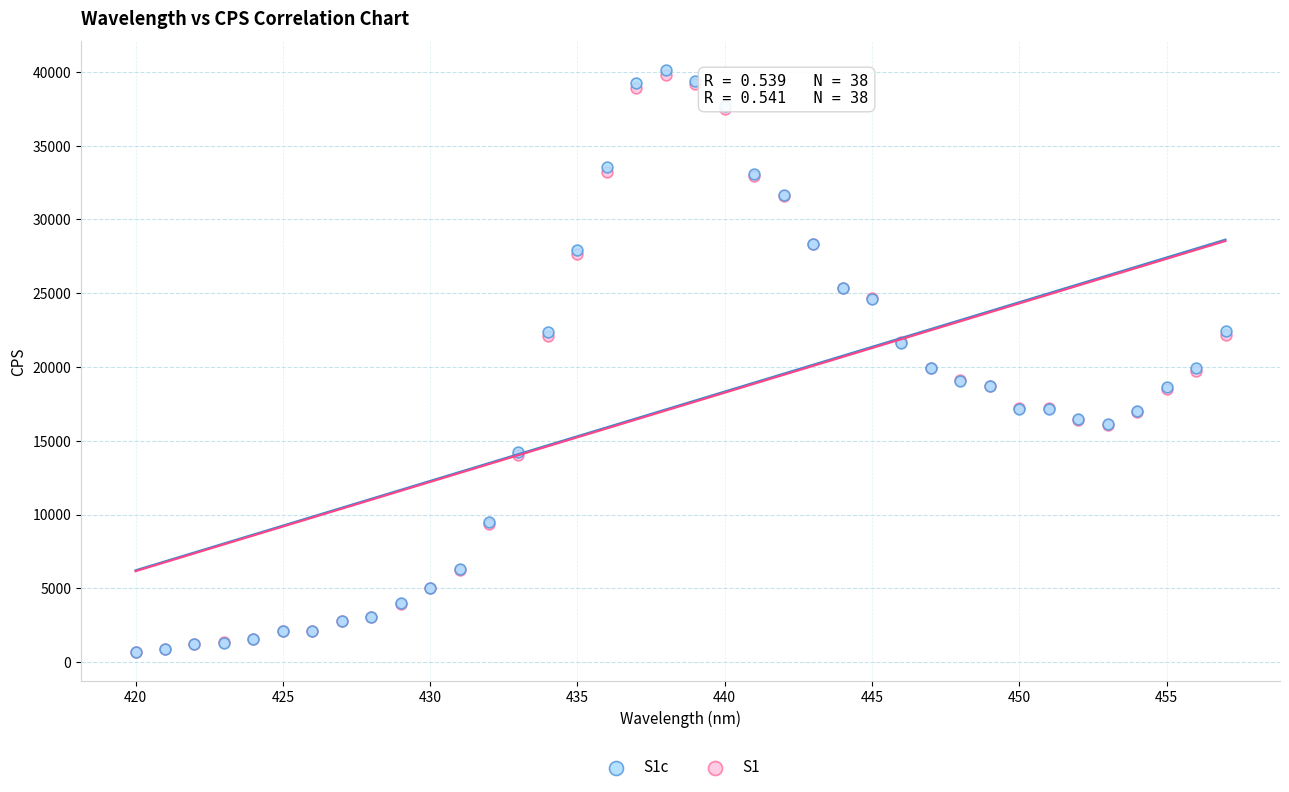

What are all the series names shown in the legend?

S1c, S1